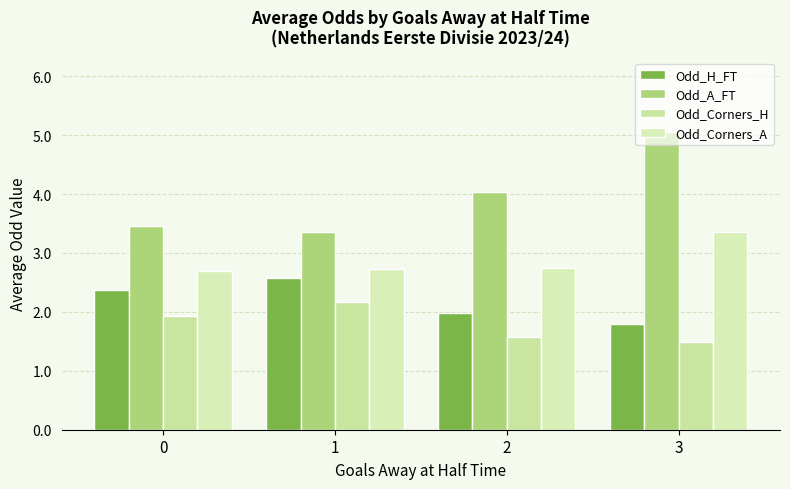

At how many categories does at least one series exceed 4?

2